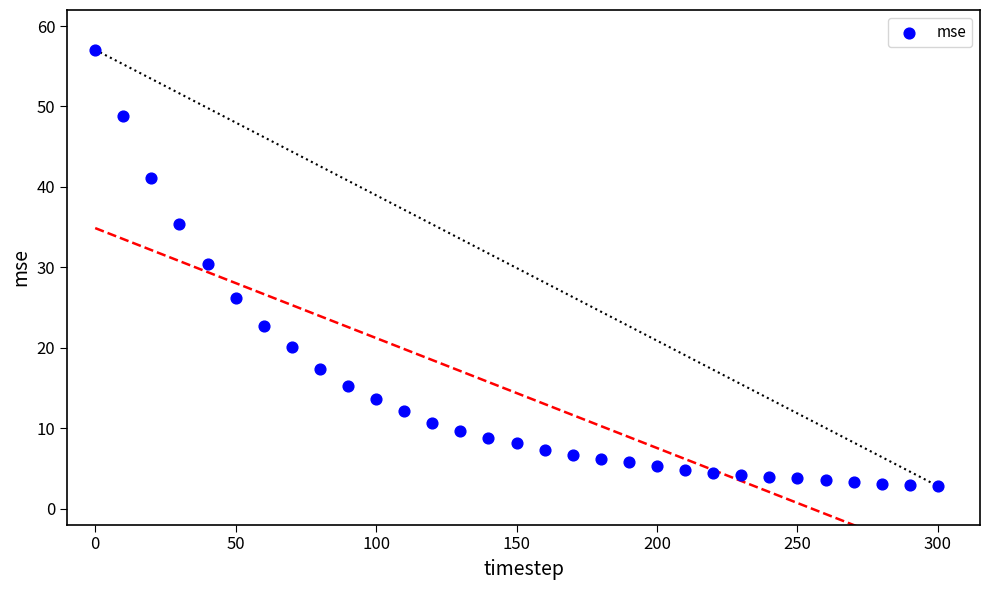

What is the range of X values (max minus min)?

300.0